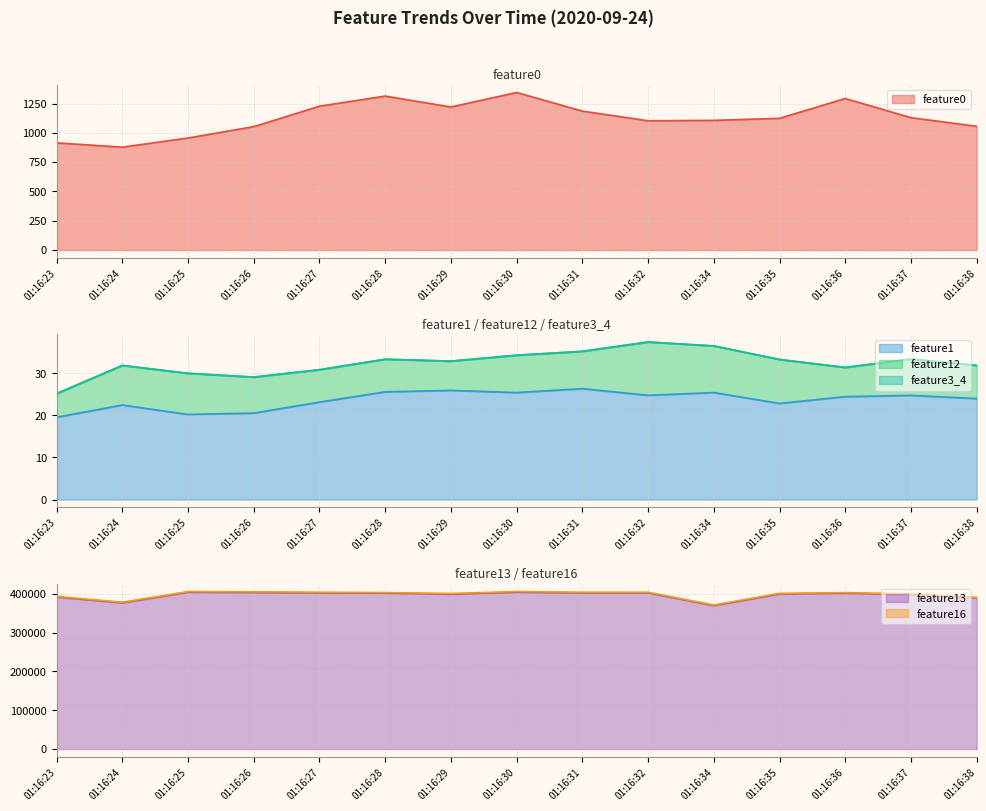

Where is the first local maximum for feature1?

01:16:24